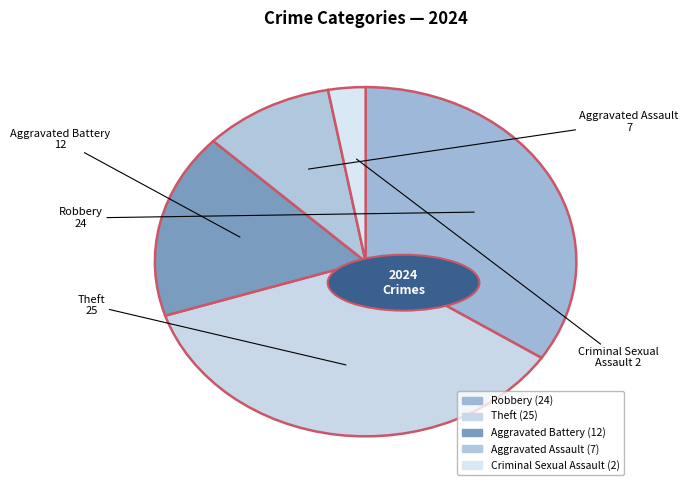

Rank the categories by value from highest to lowest.

Theft, Robbery, Aggravated Battery, Aggravated Assault, Criminal Sexual Assault